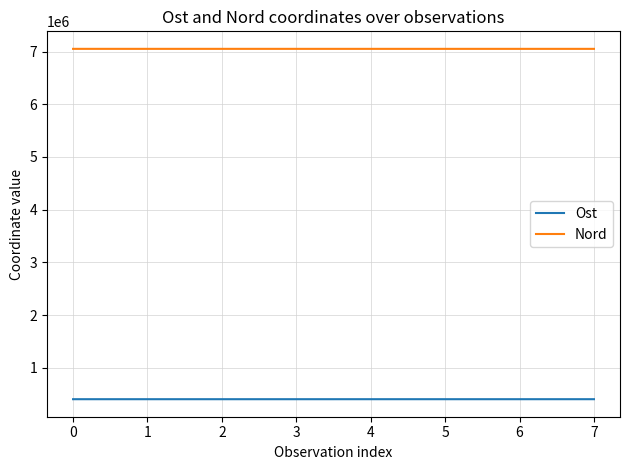

True or false: Ost and Nord cross at least once.

False